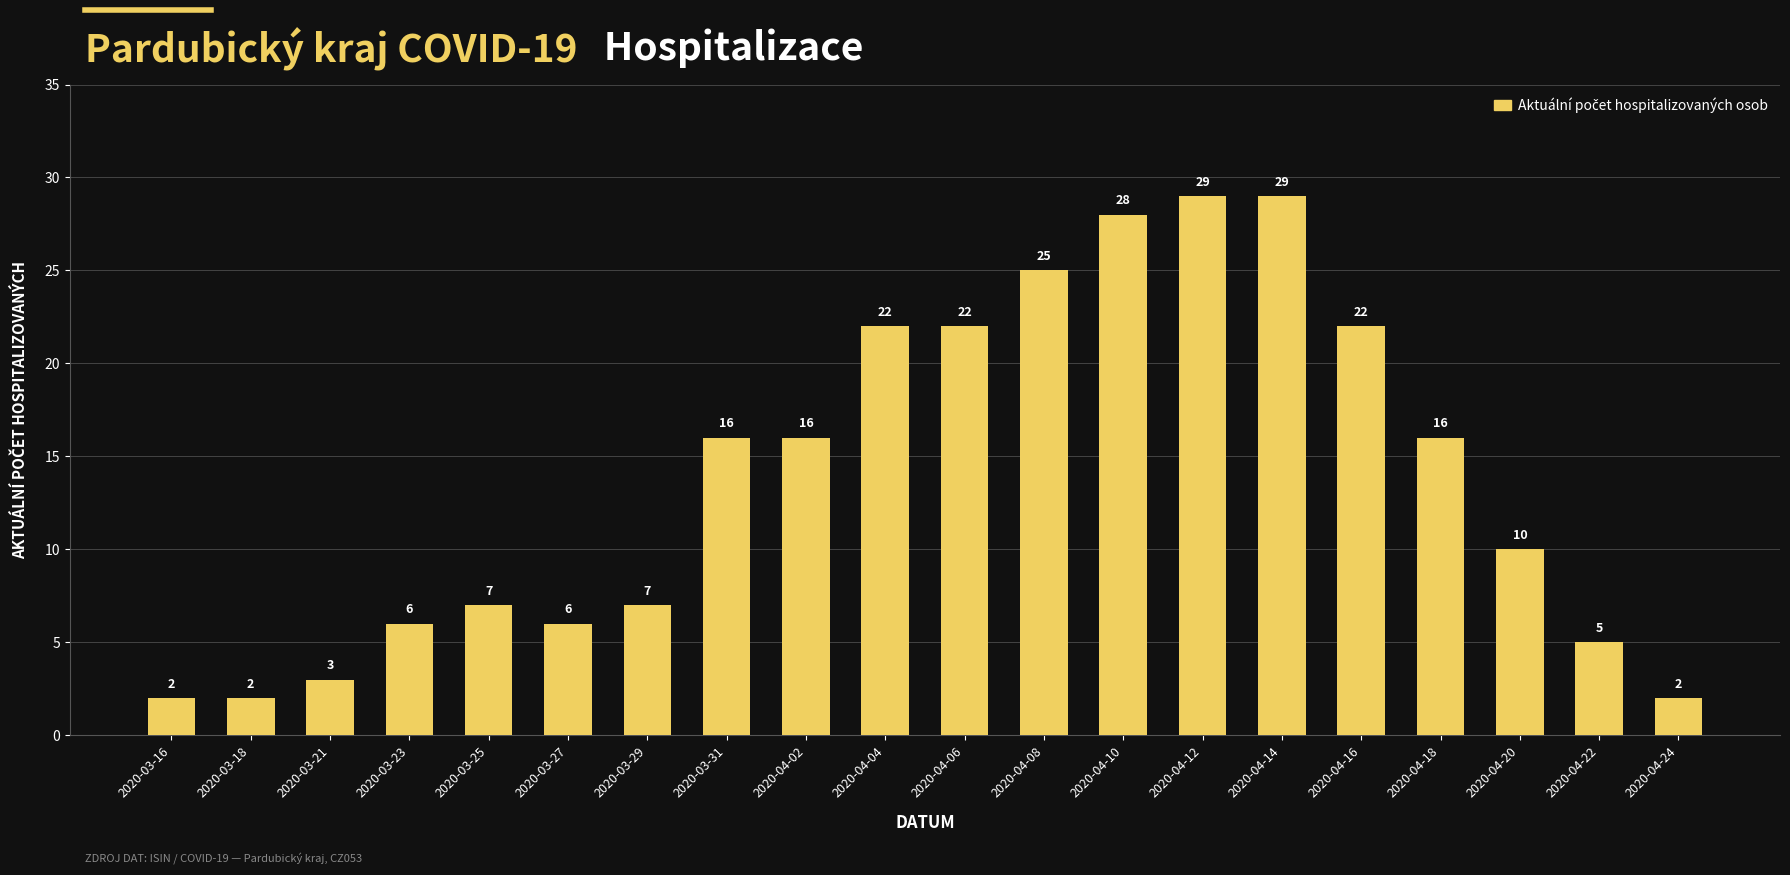

What is the greatest value displayed?

29